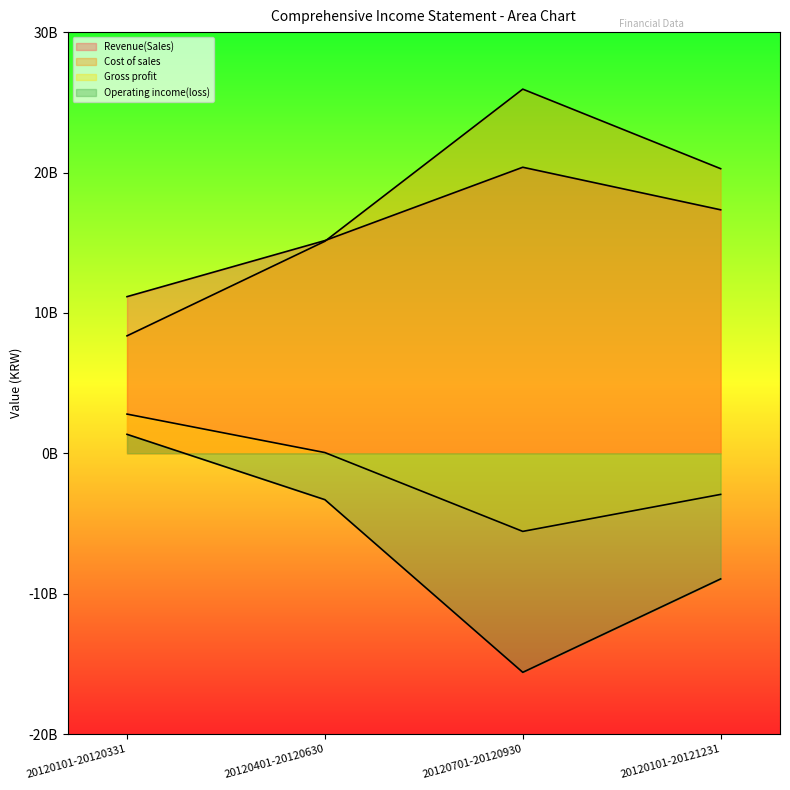

What is the minimum value for Operating income(loss)?

-15602315583